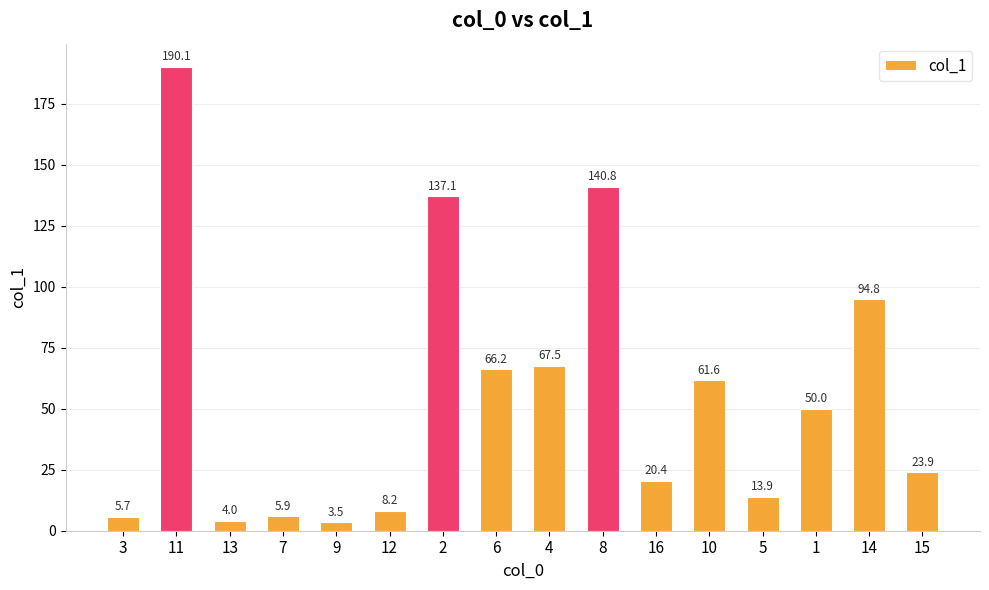

Count the number of categories in the chart.

16